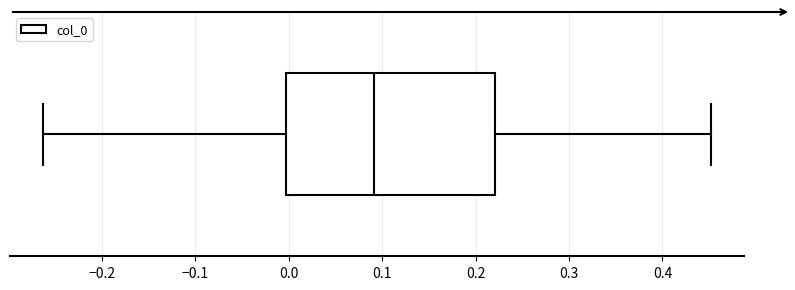

Where is the right edge of the box on the x-axis? The values are not printed on the chart, so give them approximately, as read against the axis.

0.22